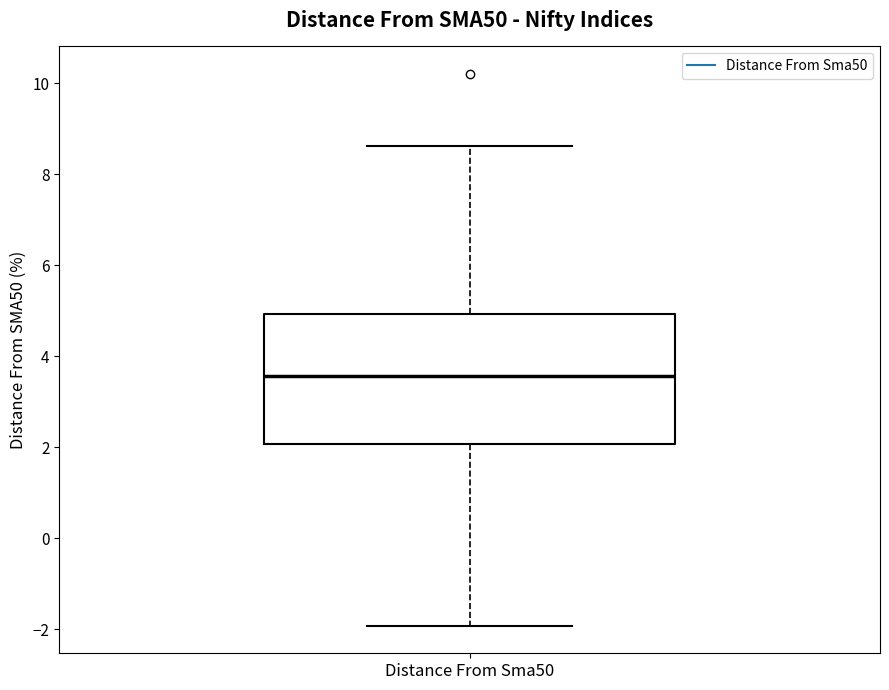

Where does the upper whisker of the box for Distance From Sma50 end on the y-axis? The values are not printed on the chart, so give them approximately, as read against the axis.

8.6